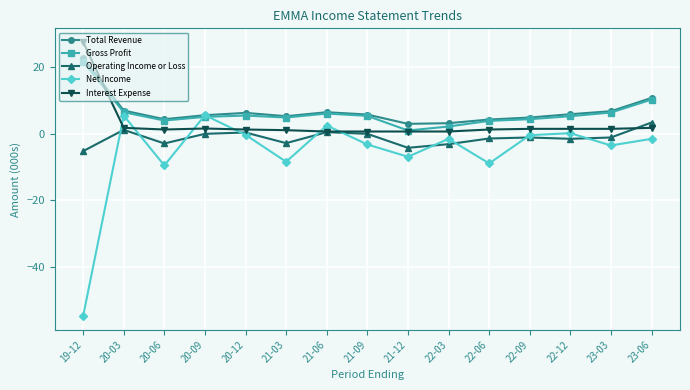

Between 20-12 and 22-06, which series saw the biggest shift?

Net Income